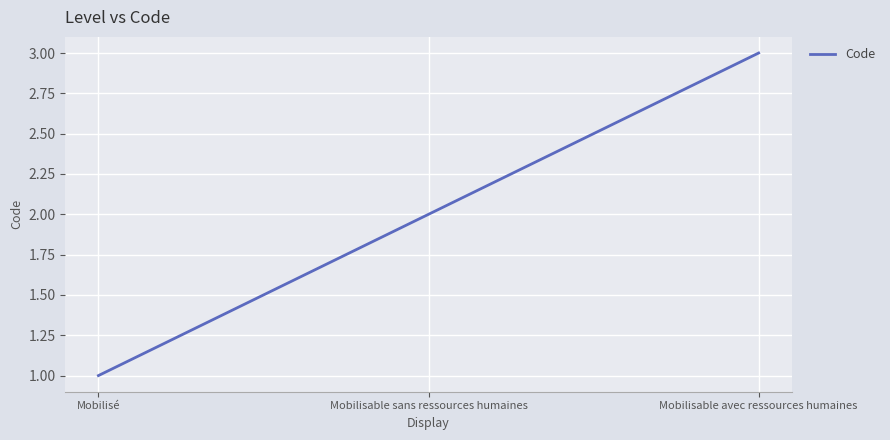

Where is the data nearest to the value 2?

Mobilisable sans ressources humaines